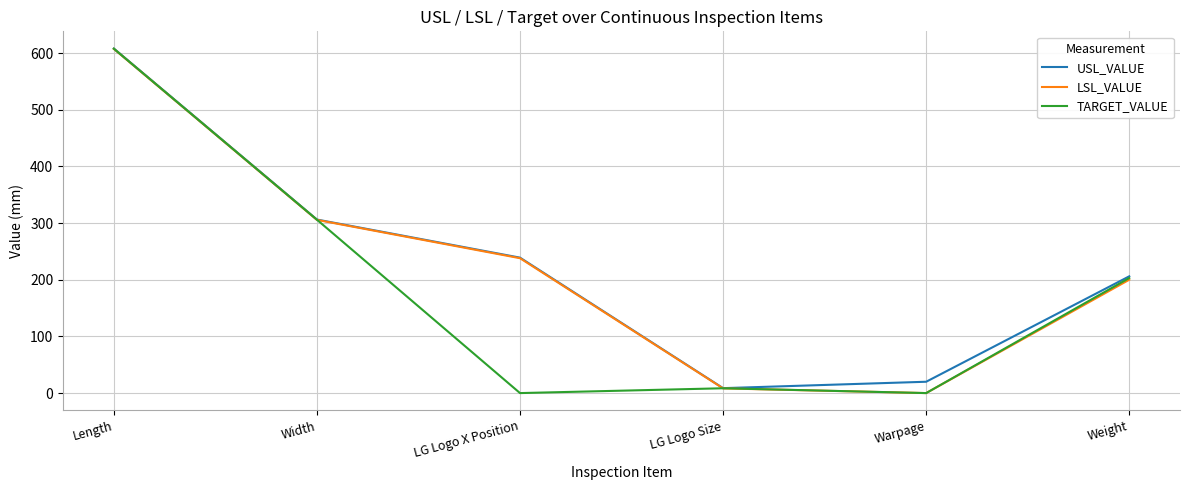

The LSL_VALUE series shows 881.6 at Length. True or false?

False